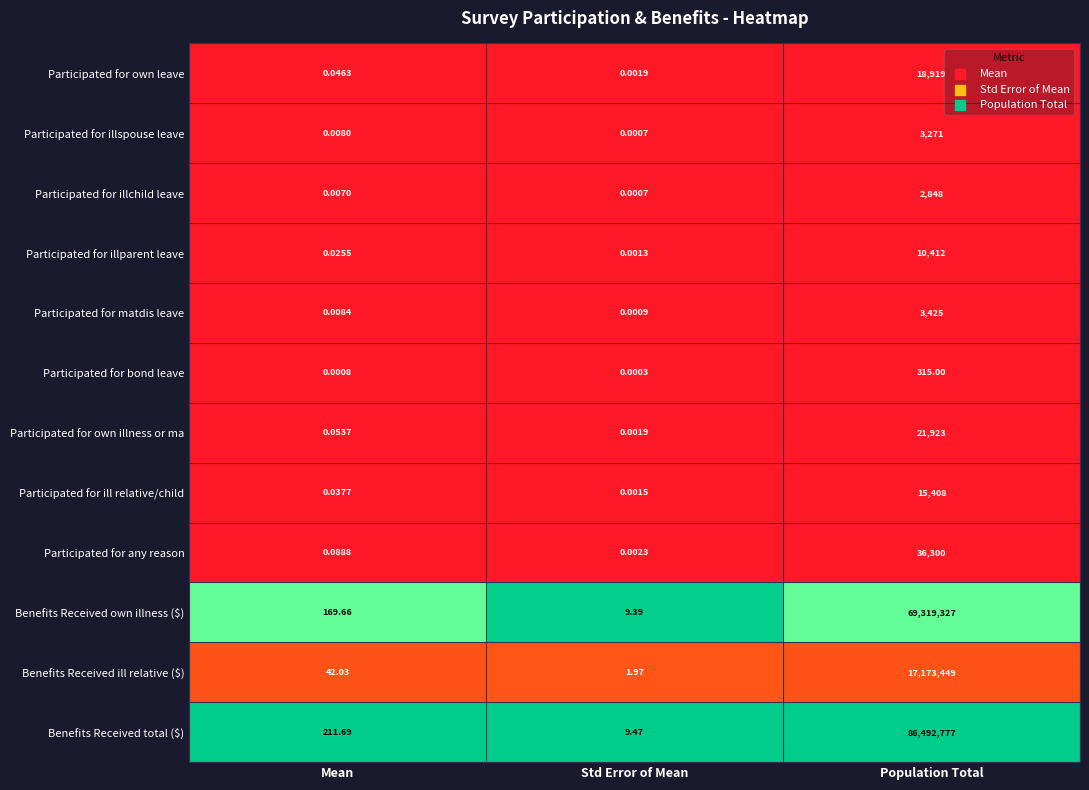

Which series changed the most between Std Error of Mean and Population Total?

Benefits Received total ($)